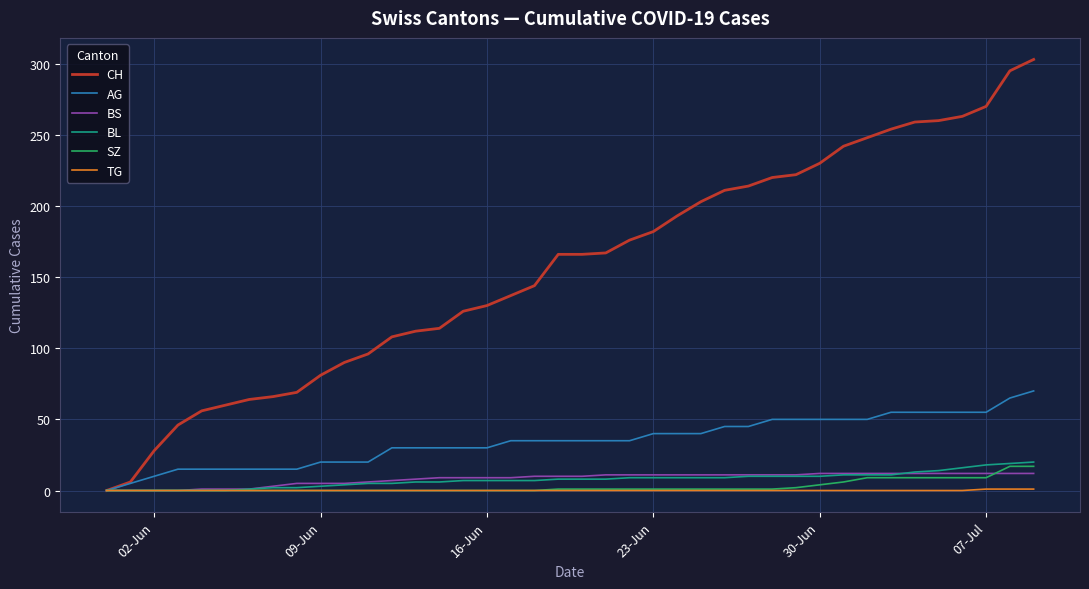

List the series in order of their peak value, lowest first.

TG, BS, SZ, BL, AG, CH